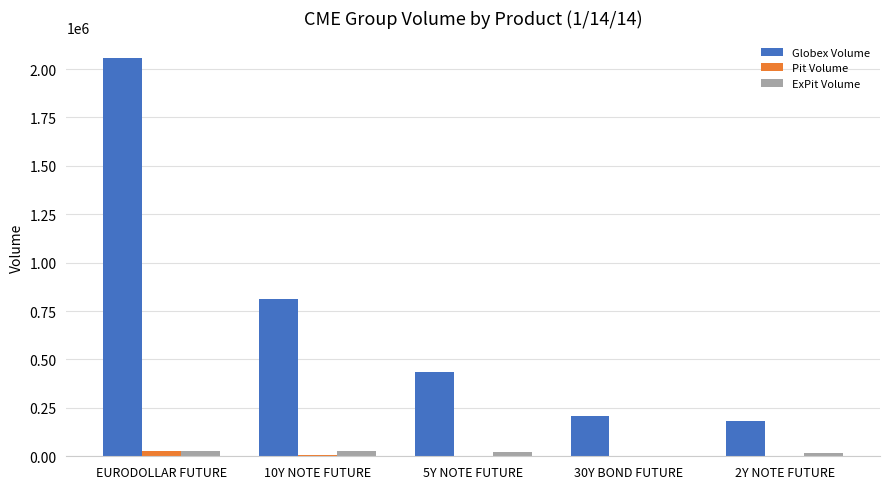

The value of Globex Volume at 10Y NOTE FUTURE is 810990. True or false?

True